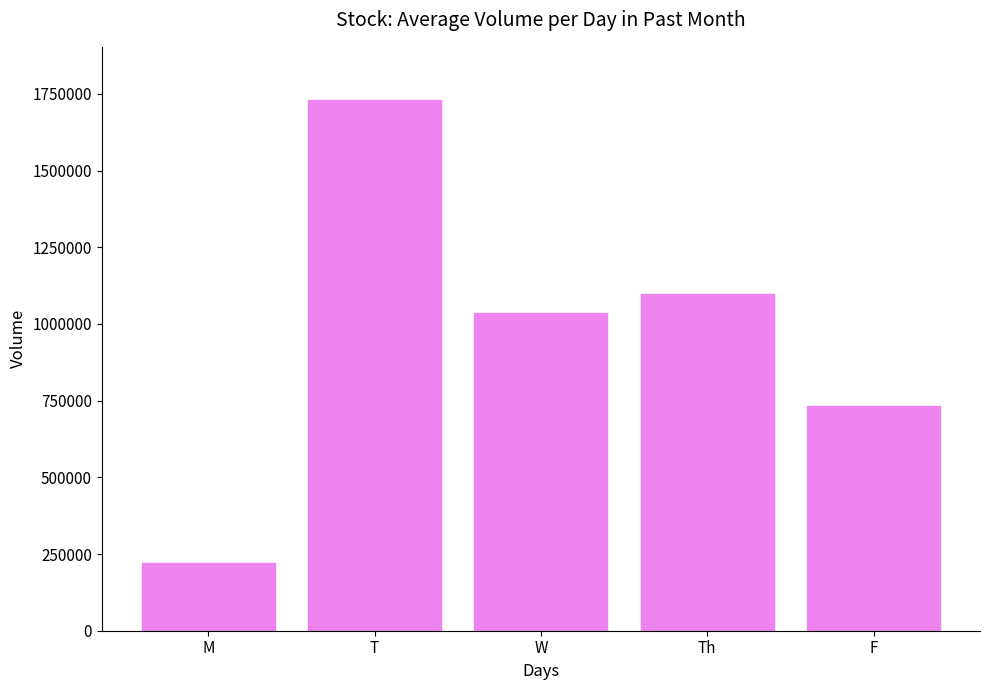

Which has a higher value, F or Th?

Th